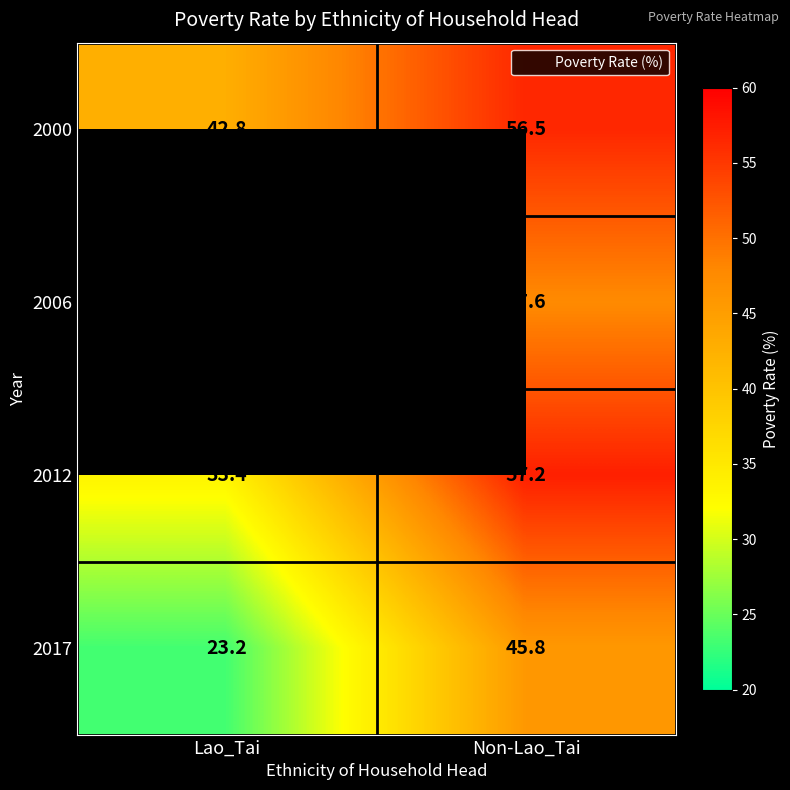

Is the value of 2017 at Lao_Tai greater than the value of 2000 at Lao_Tai?

No